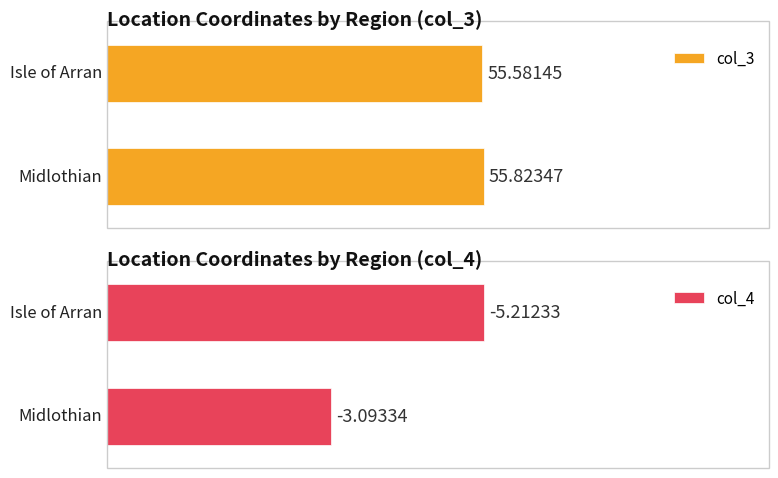

What is the difference between the maximum and minimum values in the col_4 series?

2.1